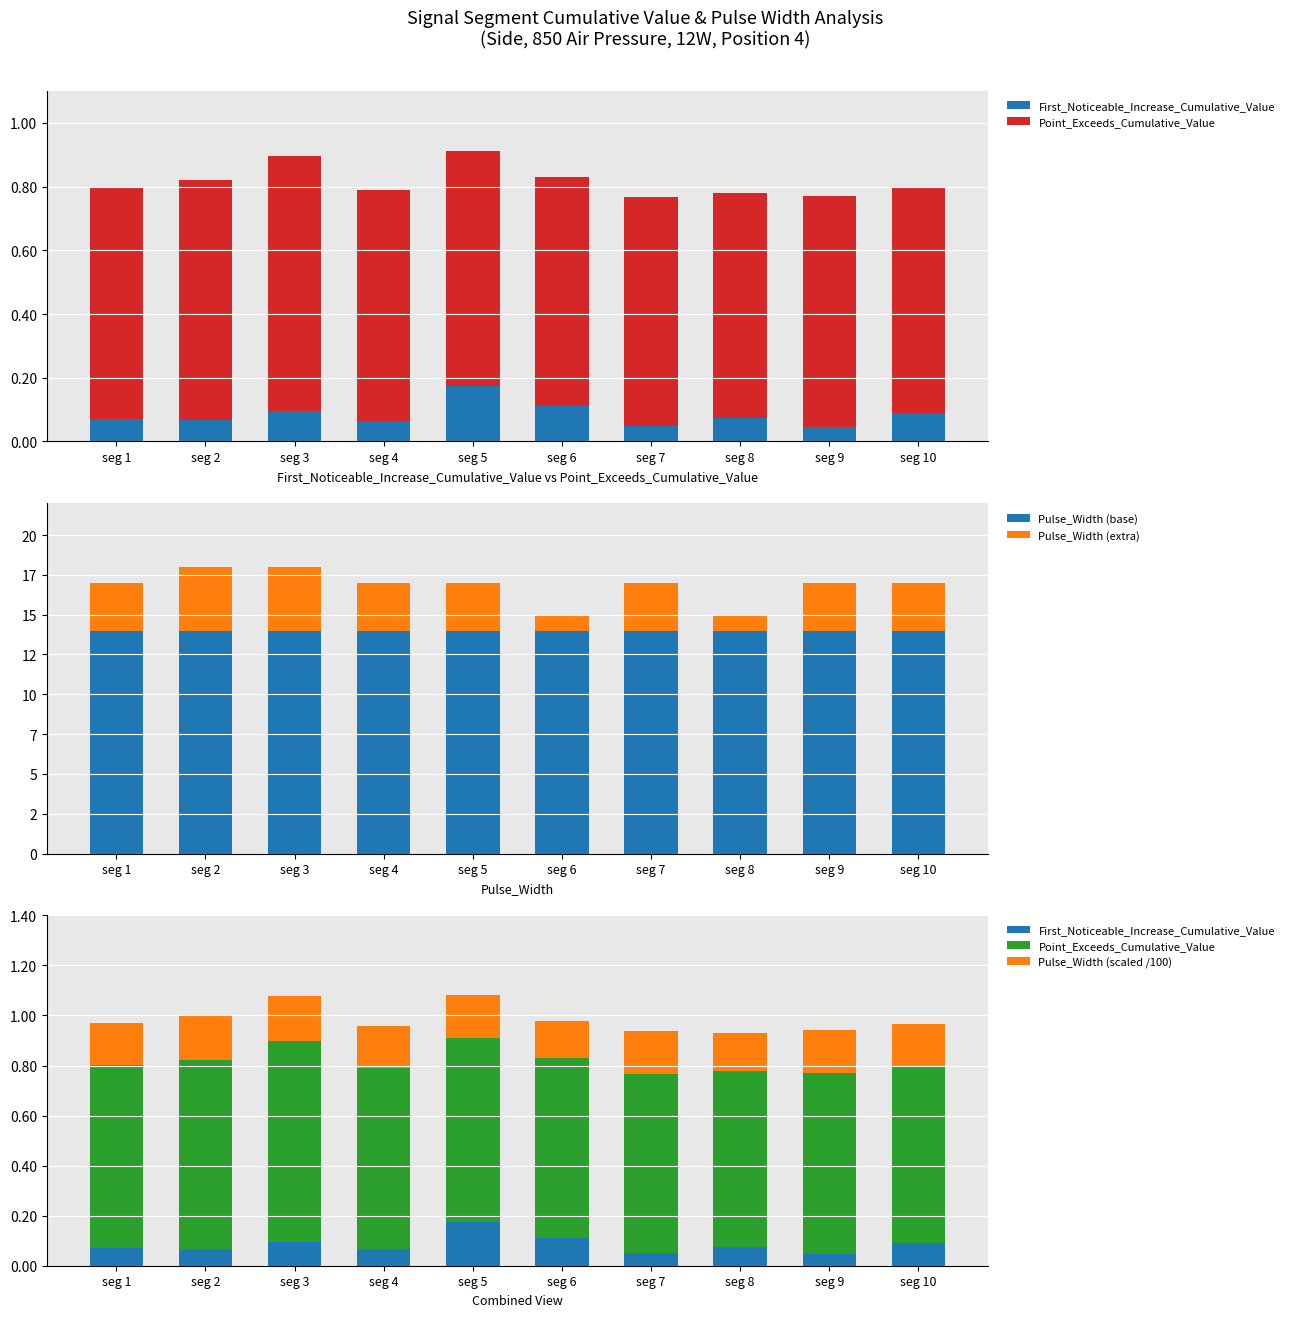

What is the minimum value for Pulse_Width (scaled /100)?

0.2